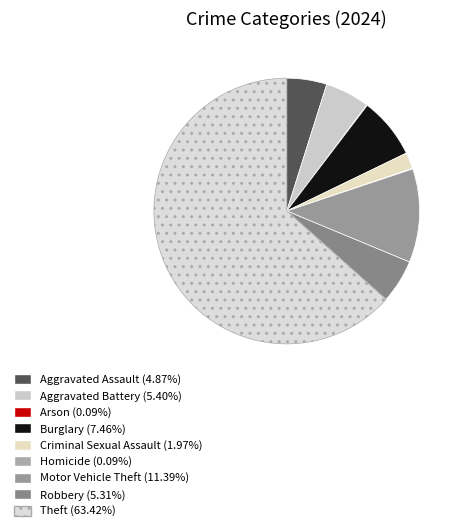

What percentage is NOT represented by Aggravated Assault?

95.1%